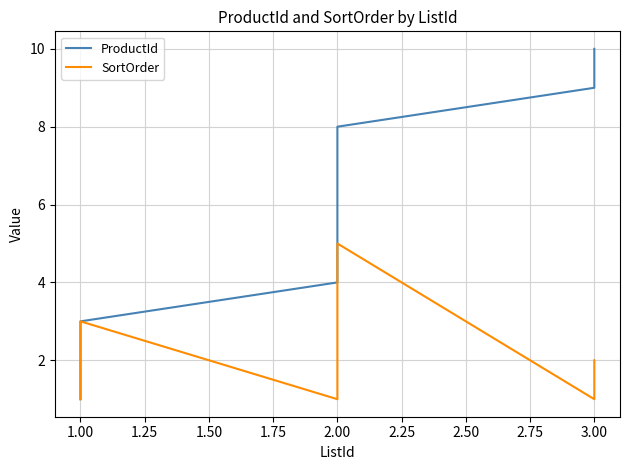

Reading left to right, list all the values displayed in this chart.

ProductId: 1	2	3	4	5	6	7	8	9	10
SortOrder: 1	2	3	1	2	3	4	5	1	2